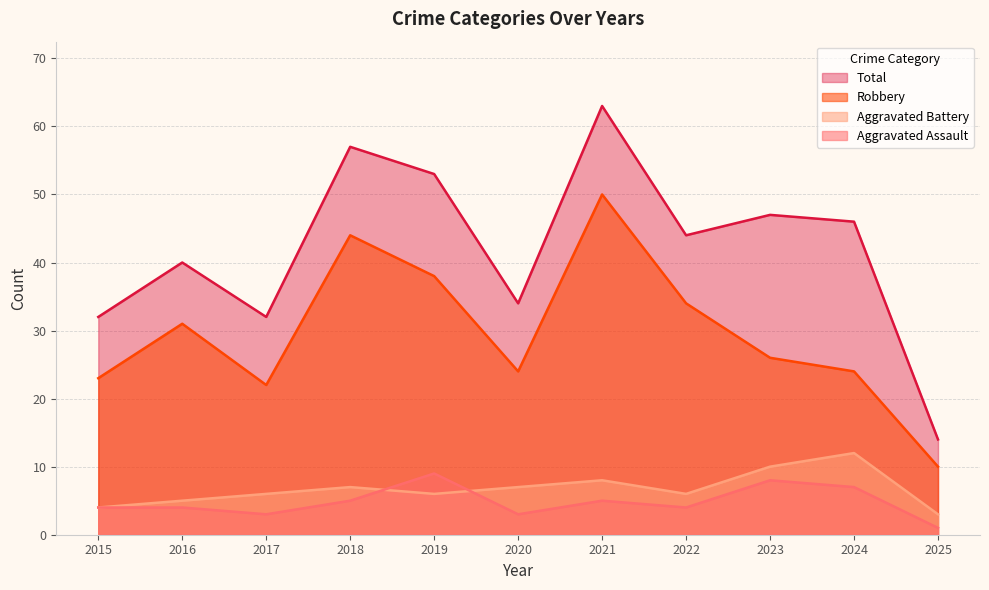

How many values in the Aggravated Assault series are below 4?

3